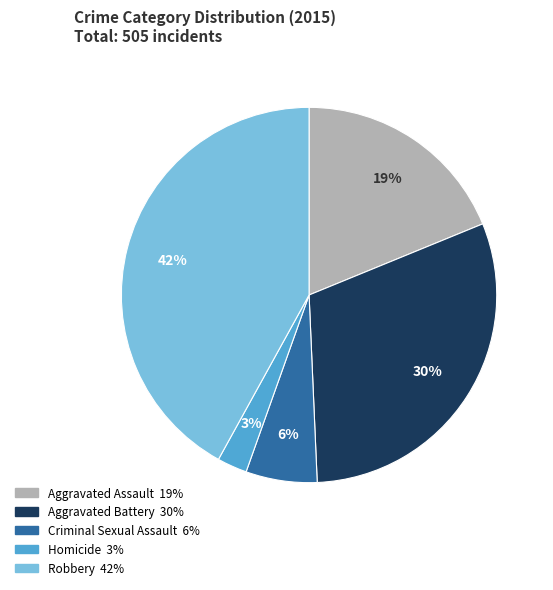

To the nearest percent, what is the combined percentage of Aggravated Battery and Robbery?

72%